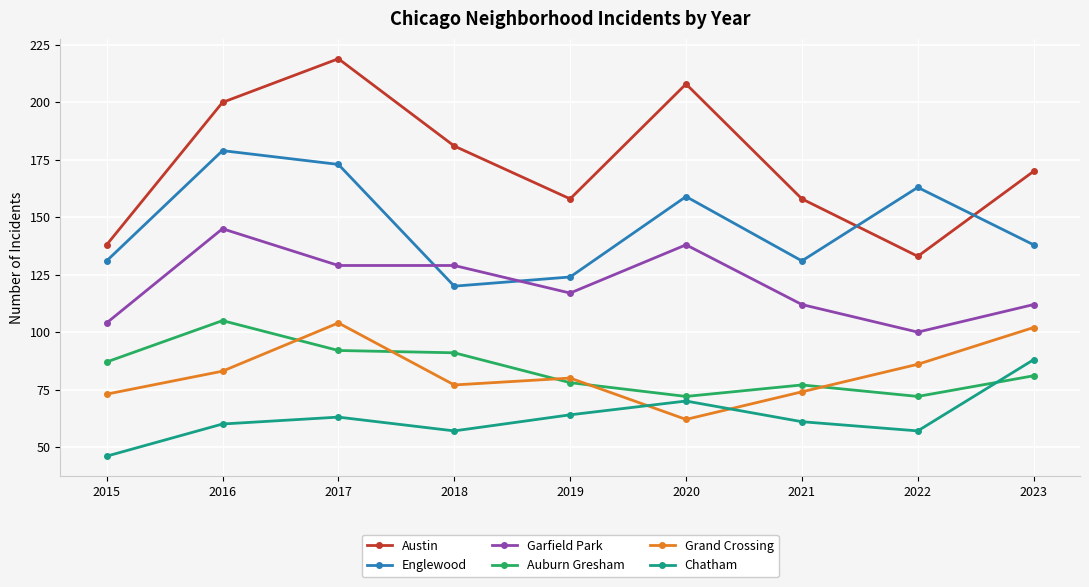

Between 2017 and 2021, which series saw the biggest shift?

Austin